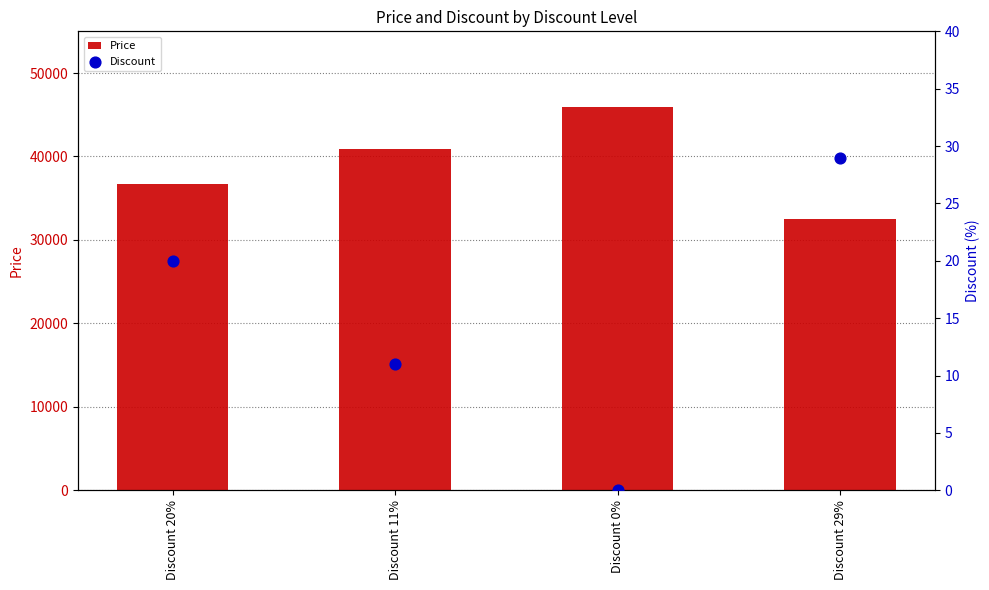

Which series has the widest spread of Y values?

Price